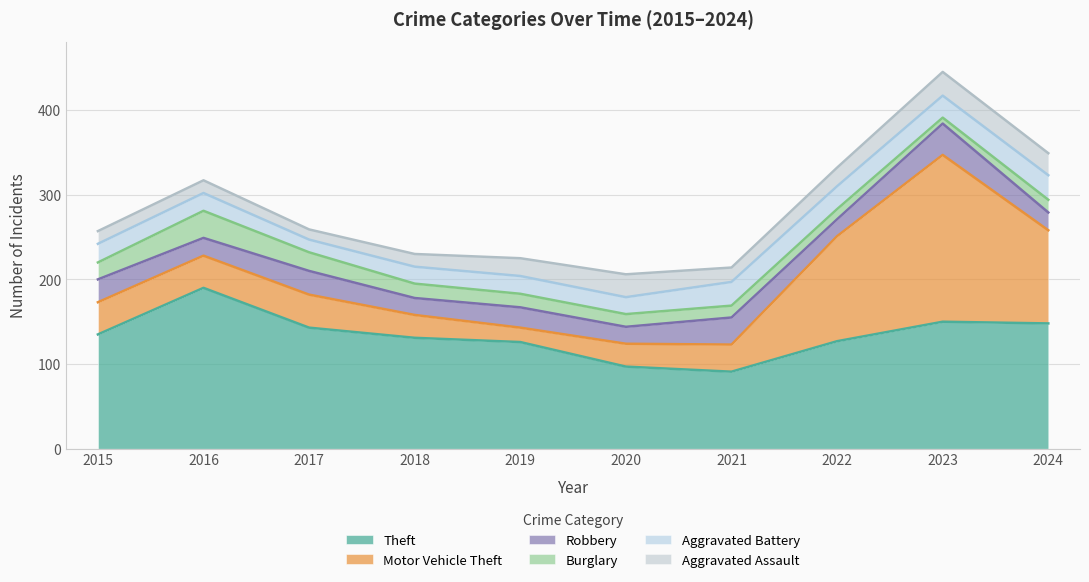

What is the maximum value for Aggravated Battery?

29